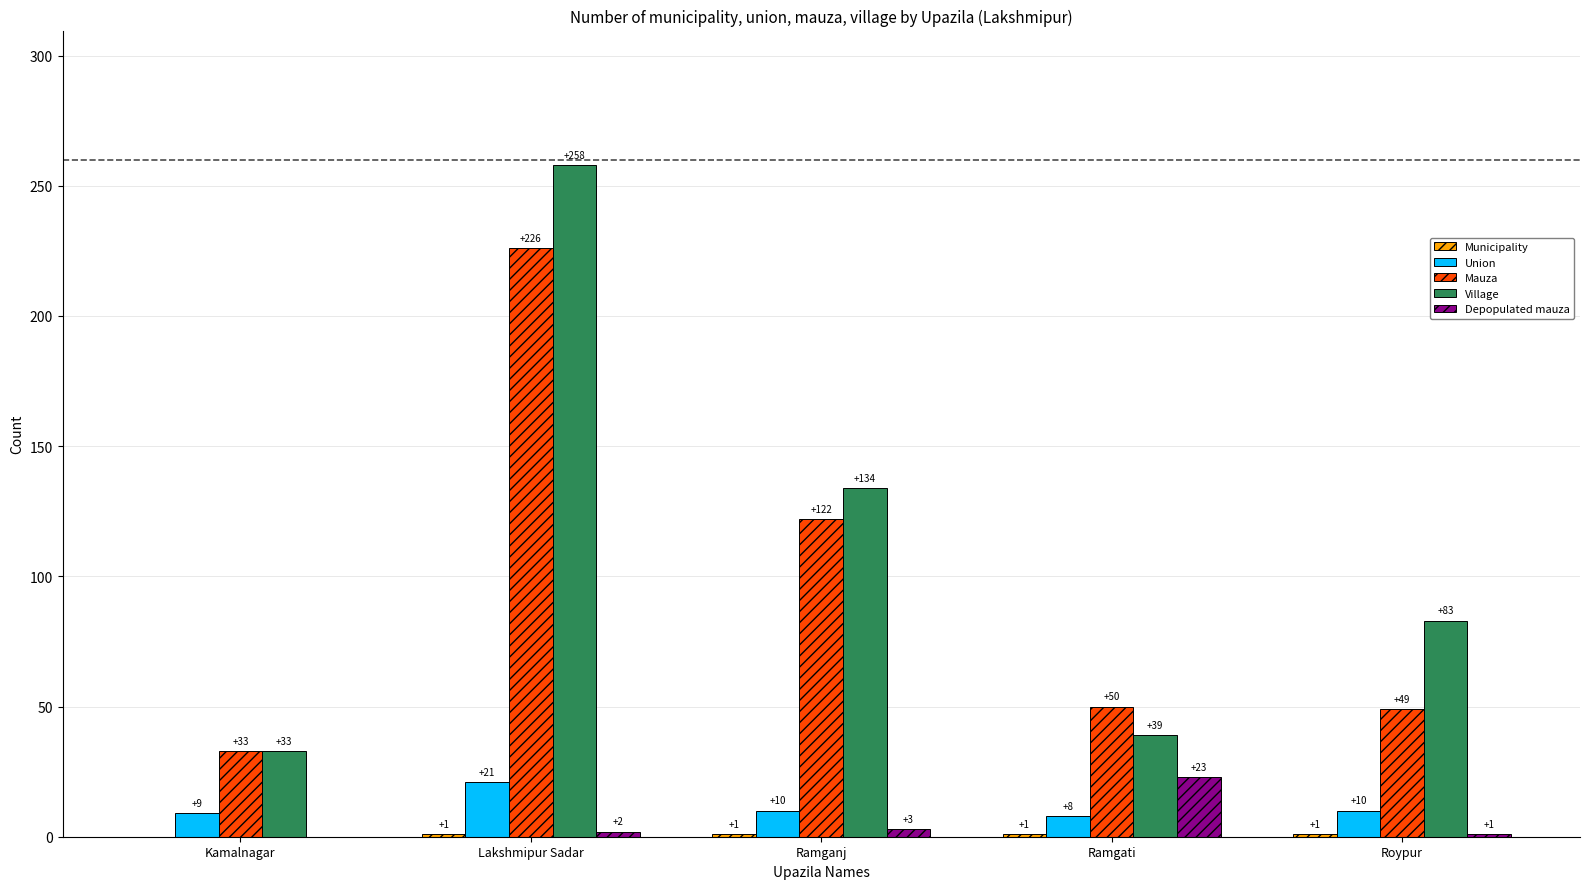

Which series changed the most between Kamalnagar and Lakshmipur Sadar?

Village